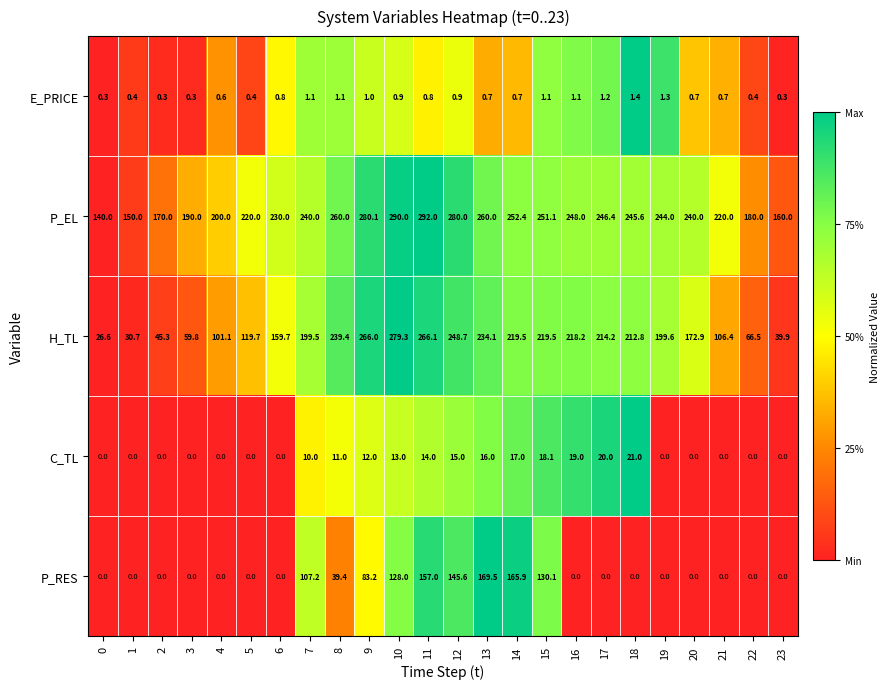

What is the difference between the H_TL values at 20 and 16?

45.3